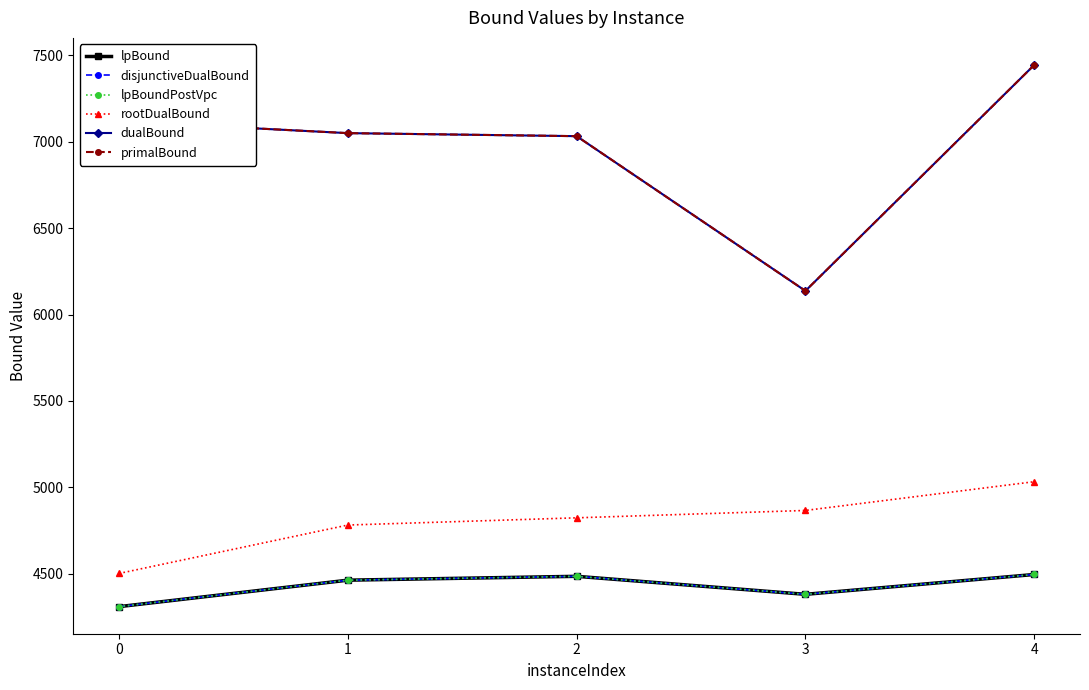

Is this an area chart (filled region under the line)?

No